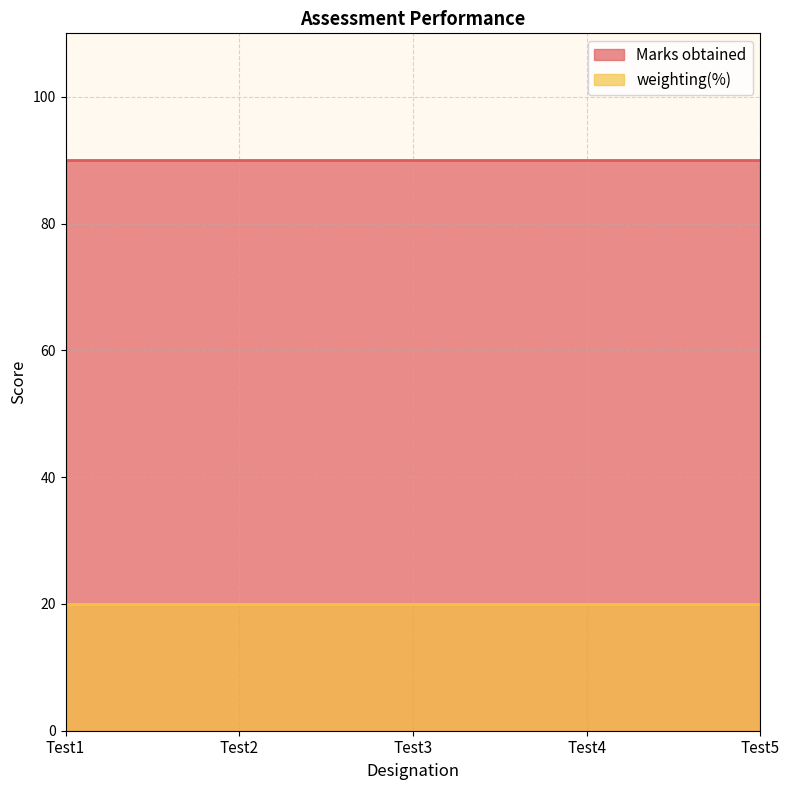

True or false: weighting(%) and Marks obtained cross at least once.

False